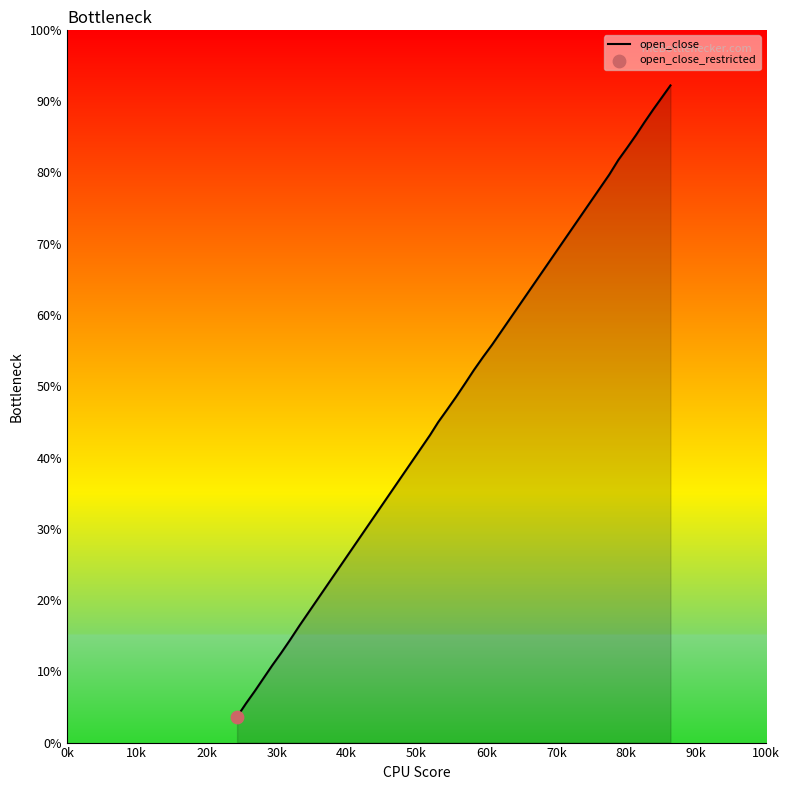

What is the smallest value displayed?

3.6